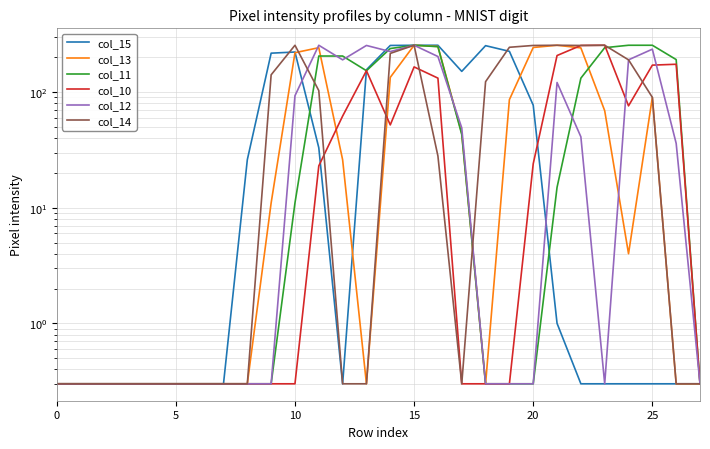

Which has a higher value, 0 or 10?

10